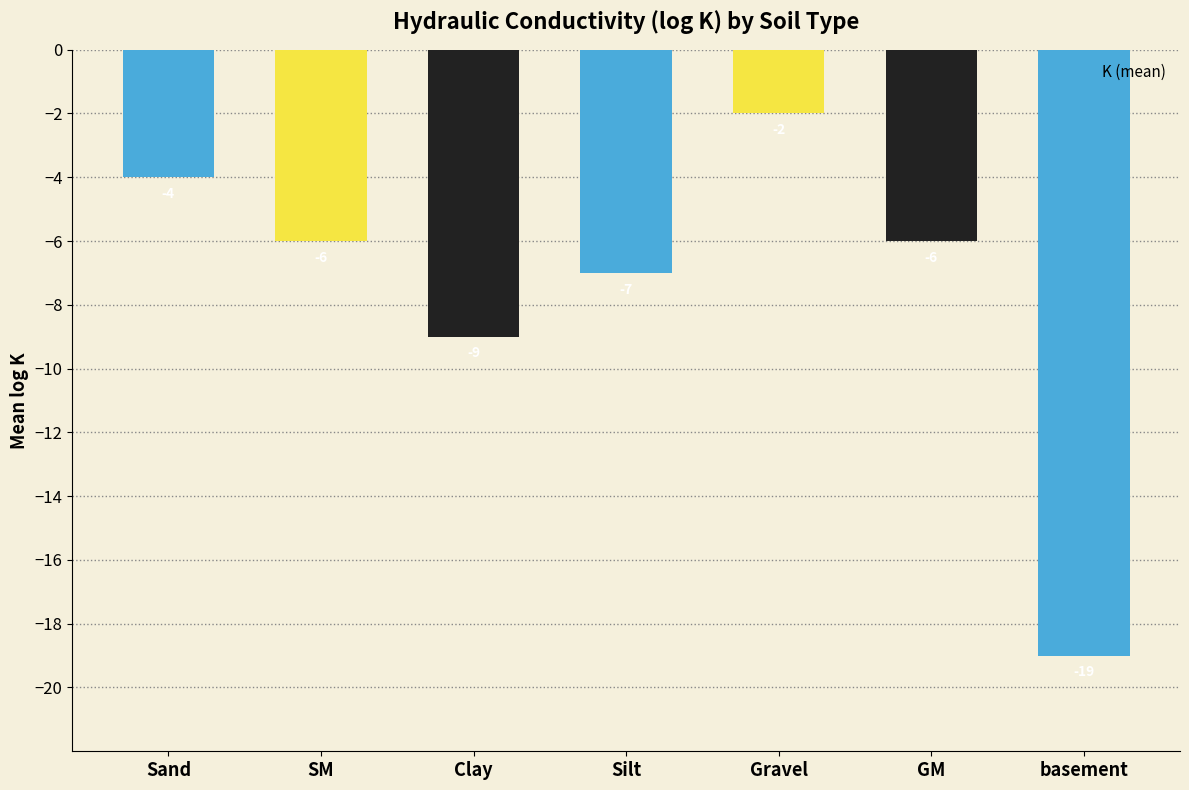

Which label corresponds to the largest value in the chart?

Gravel